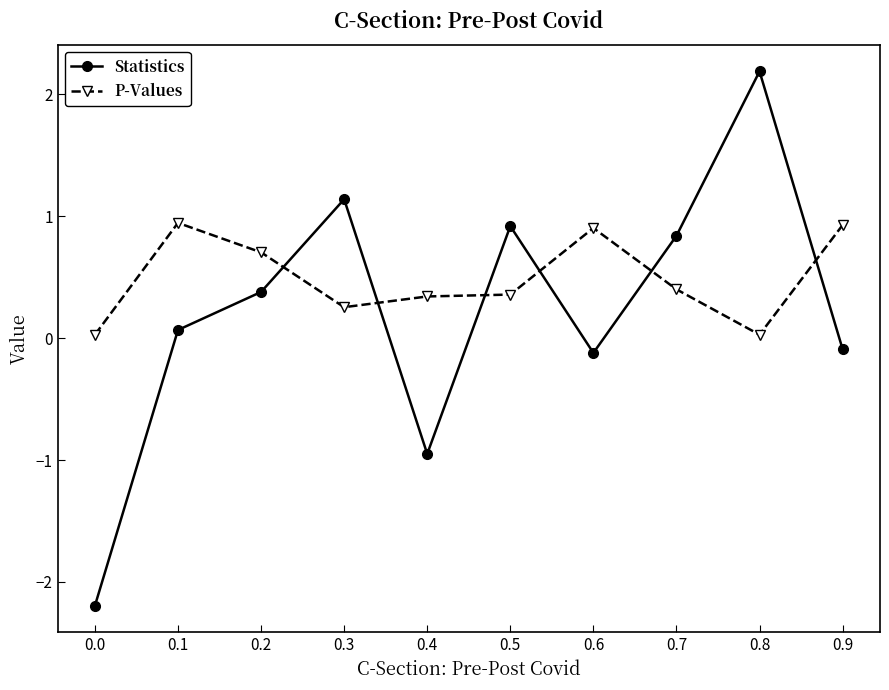

How many interior local valleys does the Statistics series have?

2